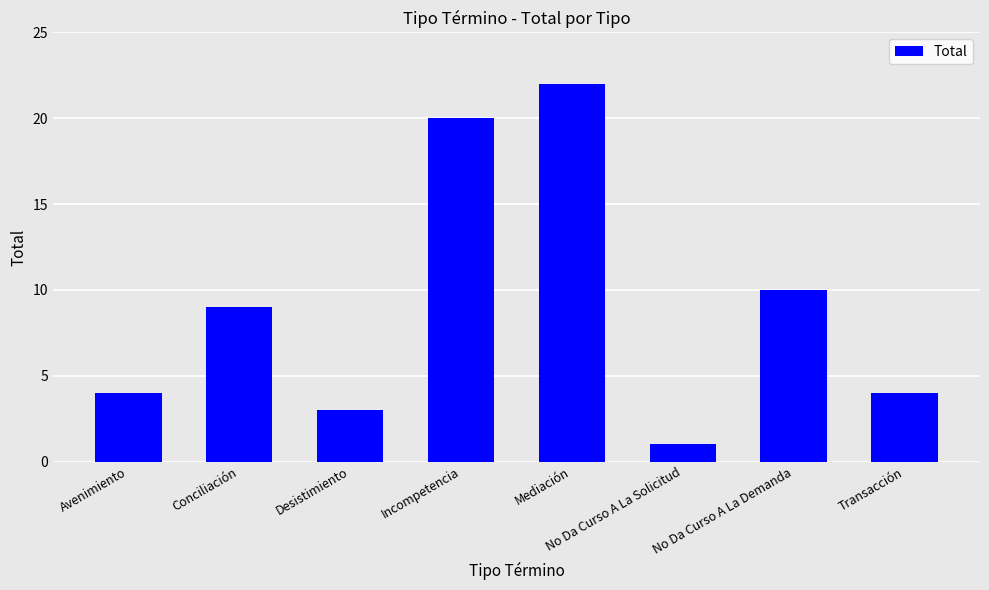

Reading right to left, transcribe all the data shown in this chart.

Transacción=4	No Da Curso A La Demanda=10	No Da Curso A La Solicitud=1	Mediación=22	Incompetencia=20	Desistimiento=3	Conciliación=9	Avenimiento=4